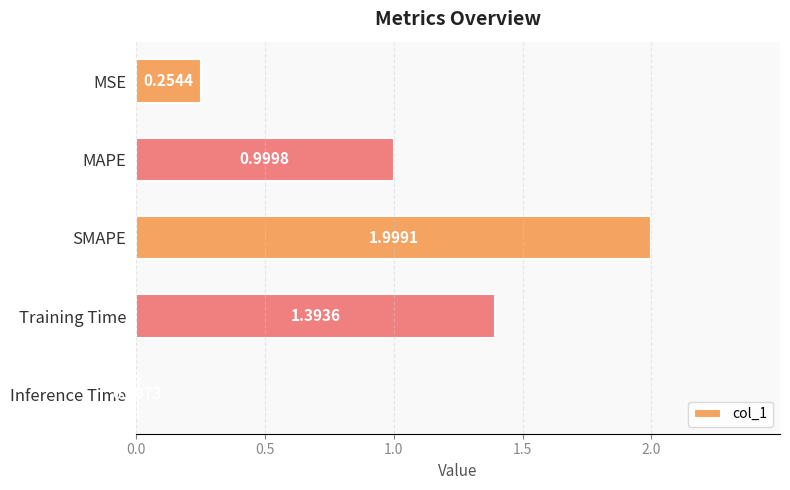

What is the sum of all values?

4.7